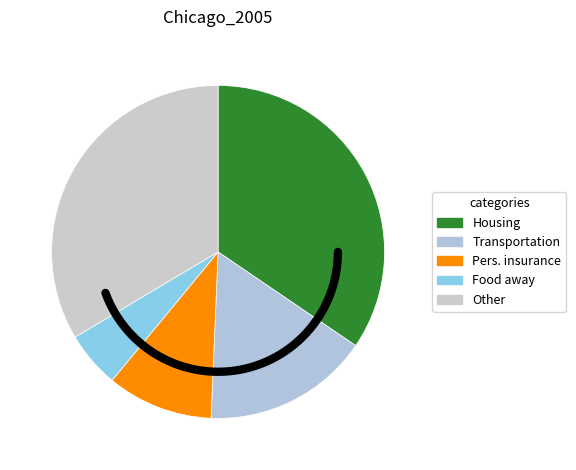

Approximately how many times larger is the value at Food away from home compared to Other?

0.2